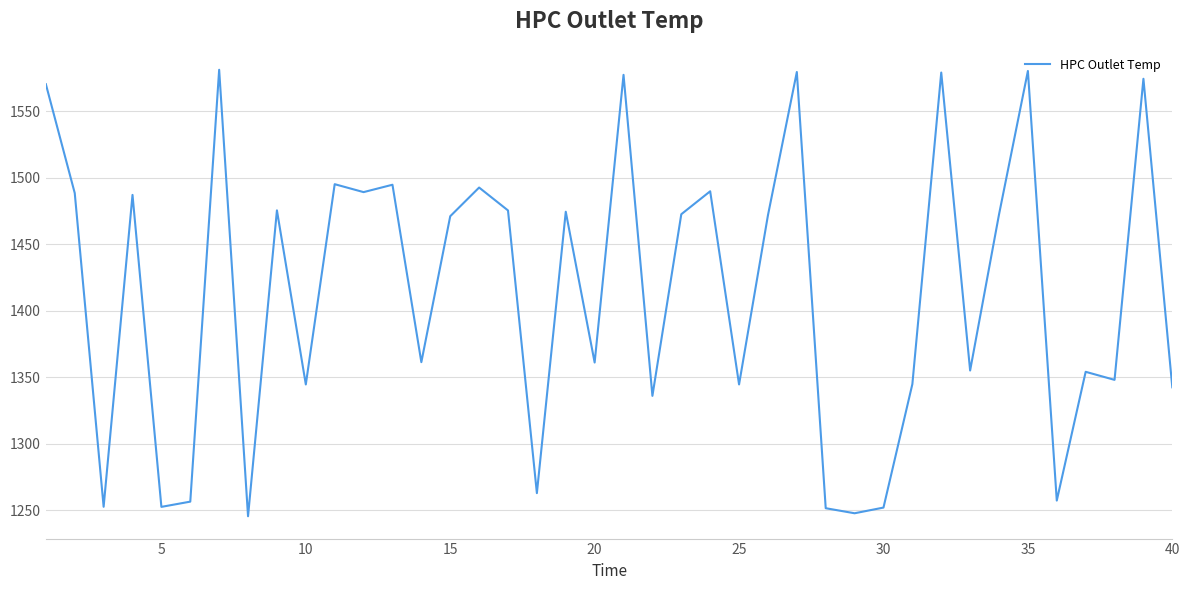

What is the smallest value displayed?

1245.4